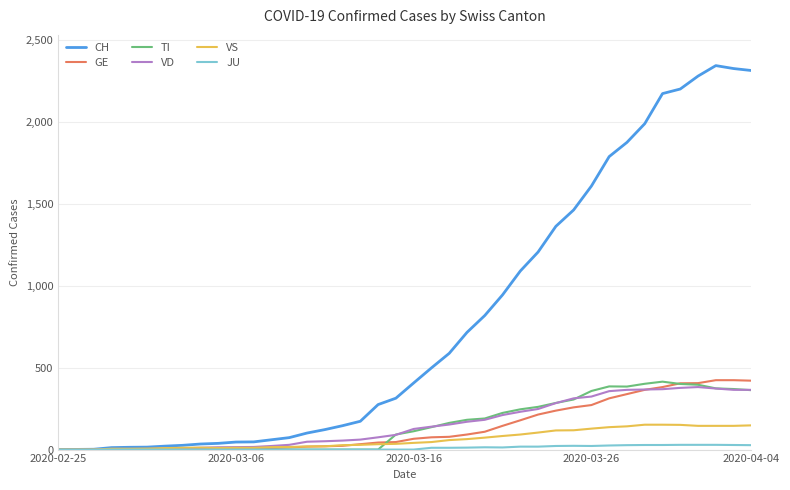

Which series has the largest total across all categories?

CH